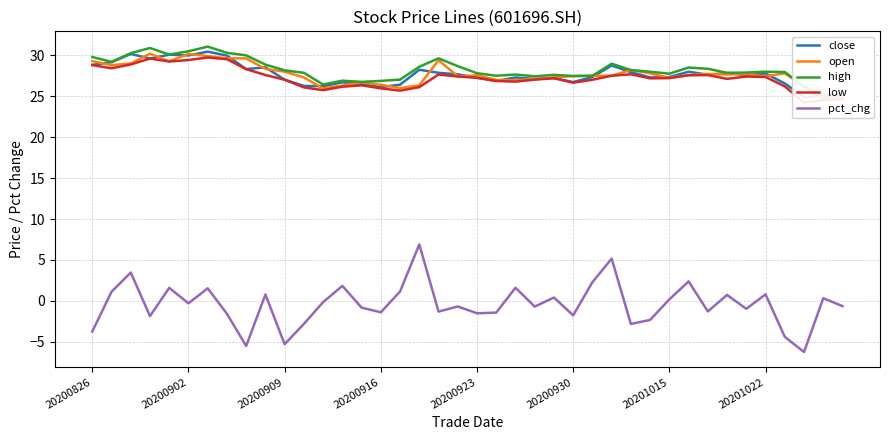

True or false: pct_chg has a value of -1.8 at 20200930.

True